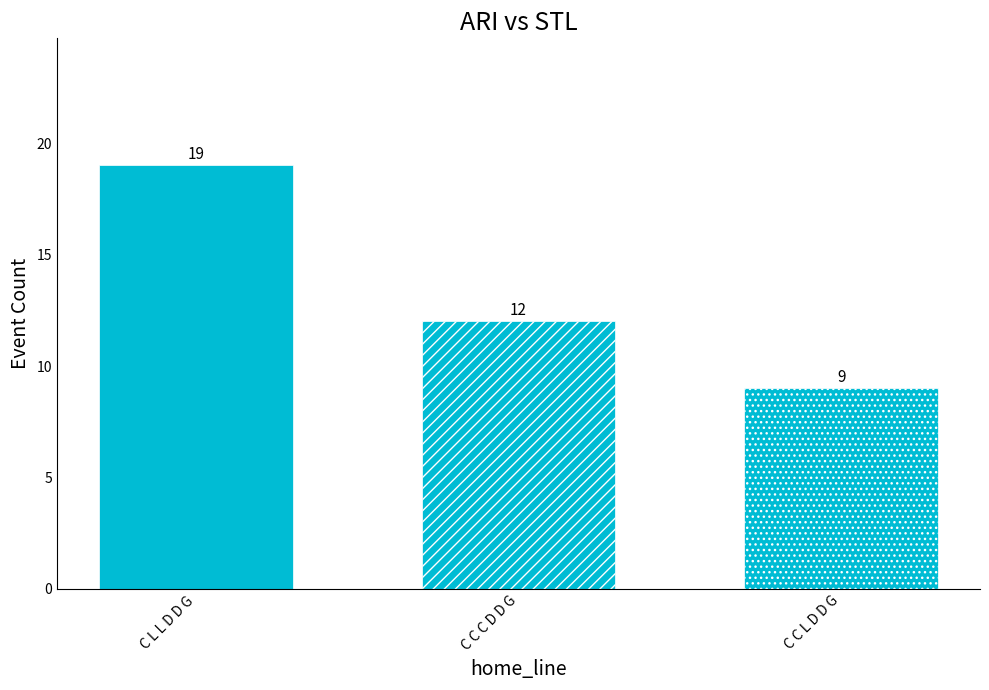

What is the change in value from C L L D D G to C C C D D G?

-7